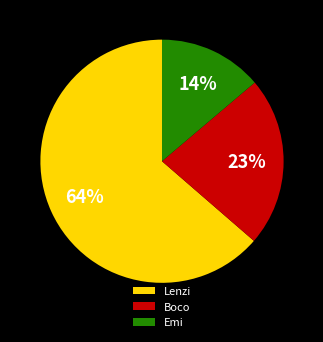

What percentage is the Emi slice, to the nearest percent?

14%